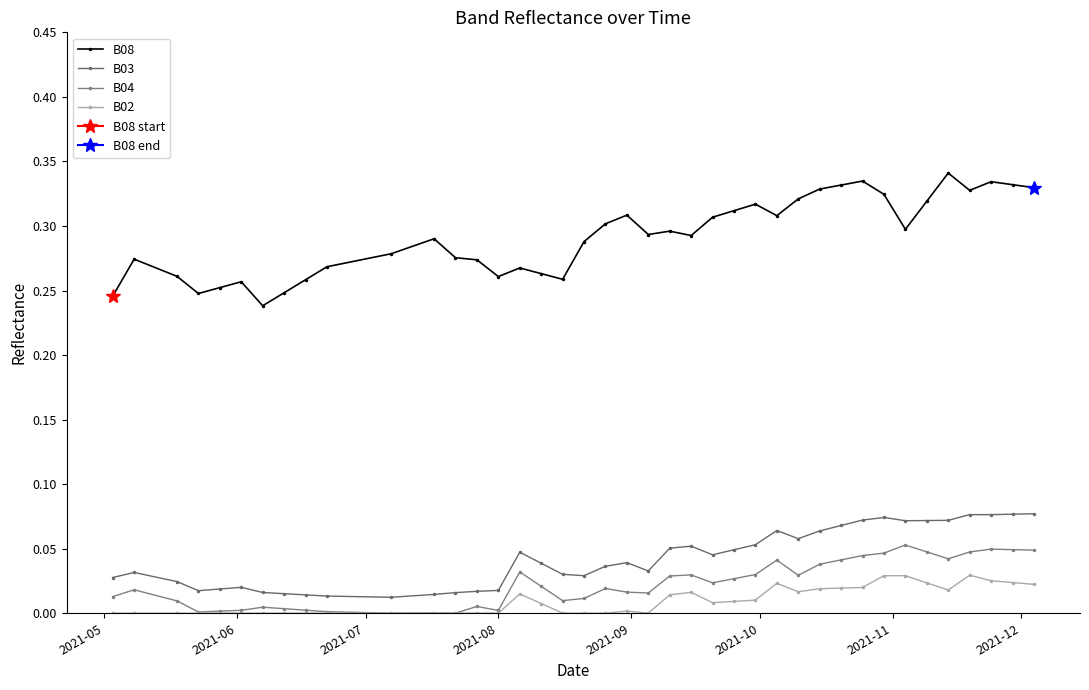

True or false: B03 and B08 cross at least once.

False